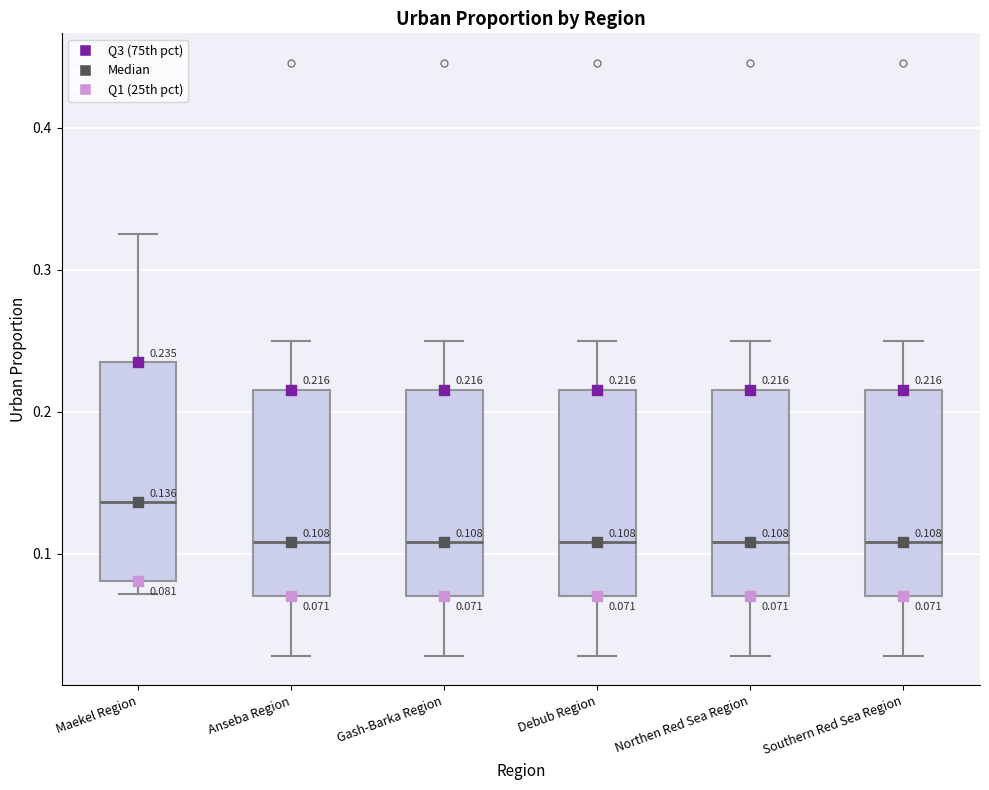

Which box has the highest median line?

Maekel Region